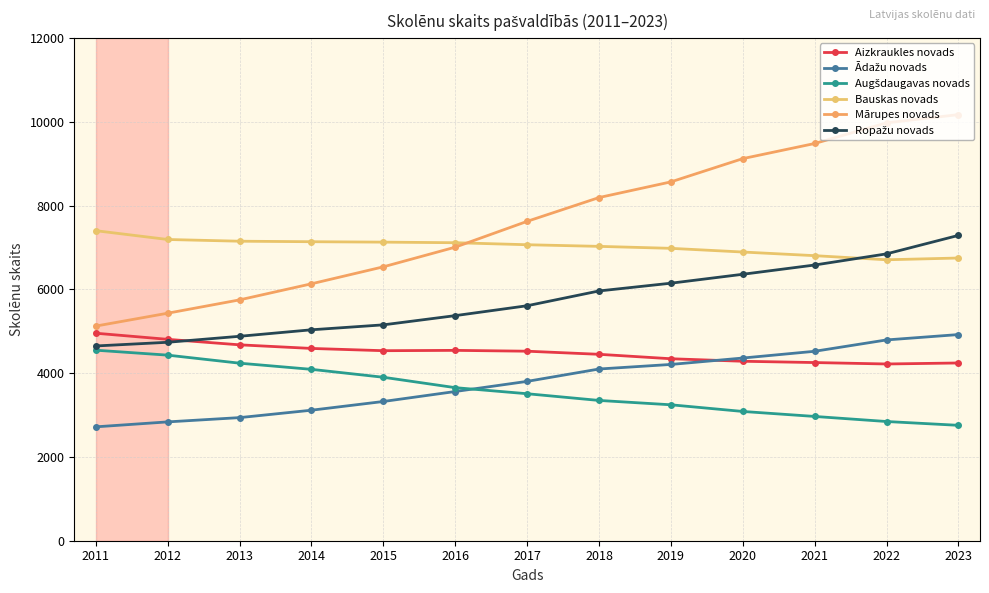

Which series has the largest total across all categories?

Mārupes novads